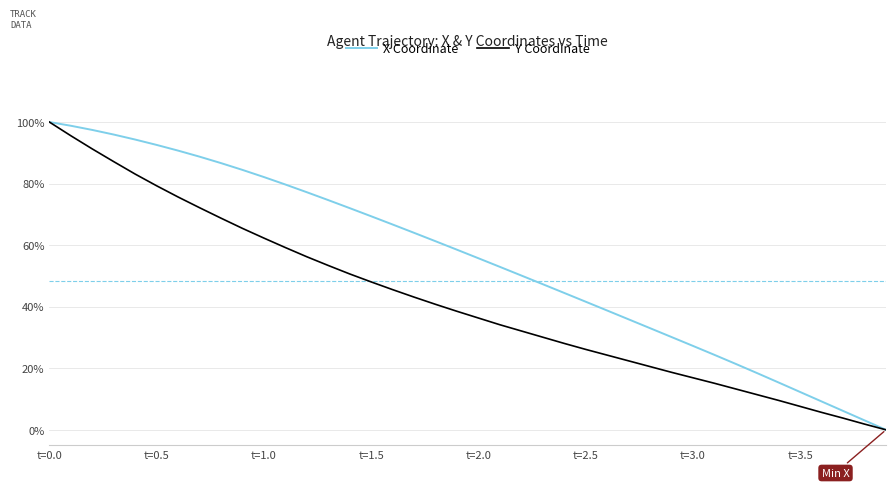

What are all the series names shown in the legend?

X Coordinate, Y Coordinate